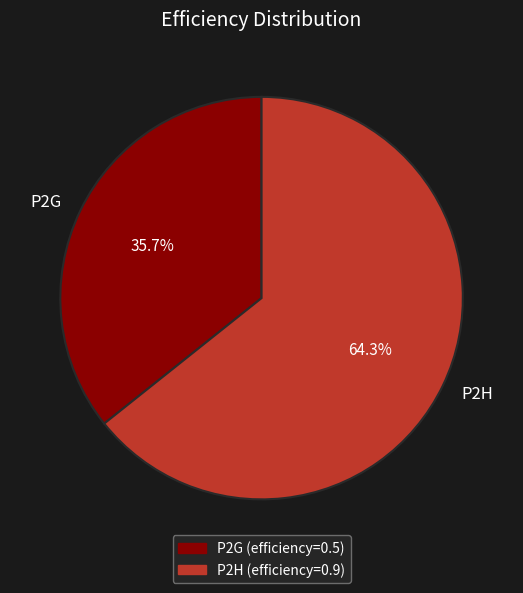

Which slice is the smallest?

P2G